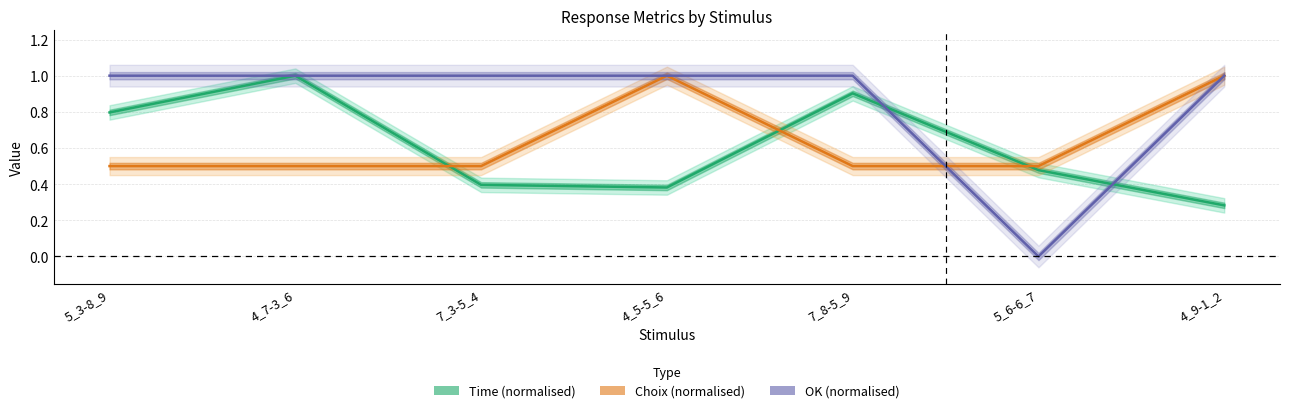

What are all the series names shown in the legend?

Time, Choix, OK